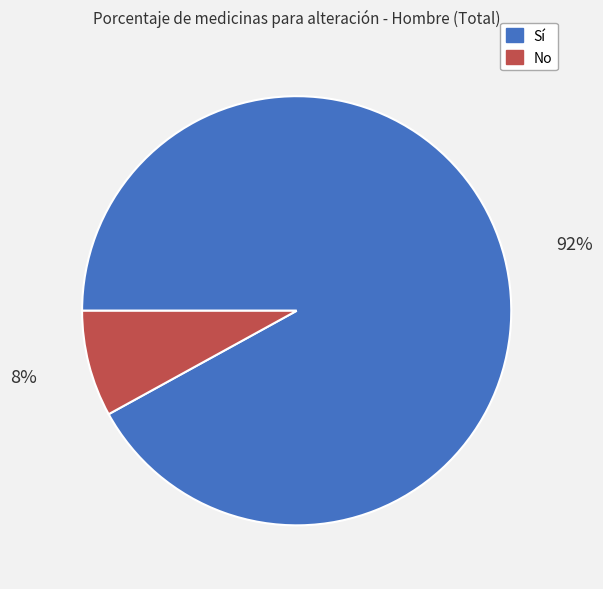

To the nearest percent, what portion does Sí represent?

92%